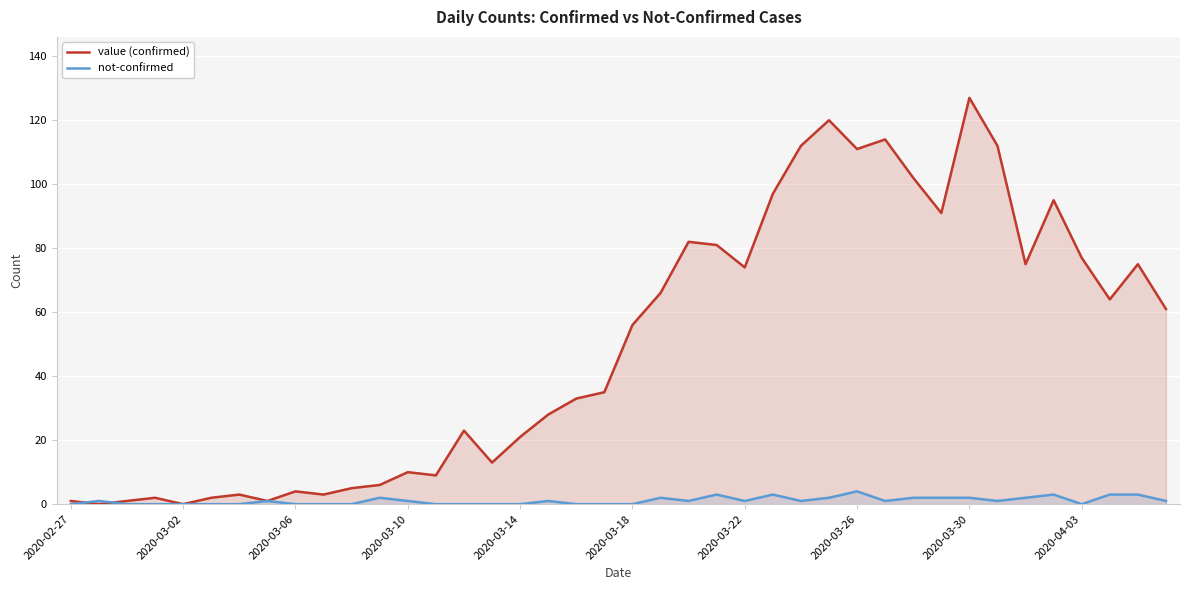

Which series has the largest total across all categories?

value (confirmed)